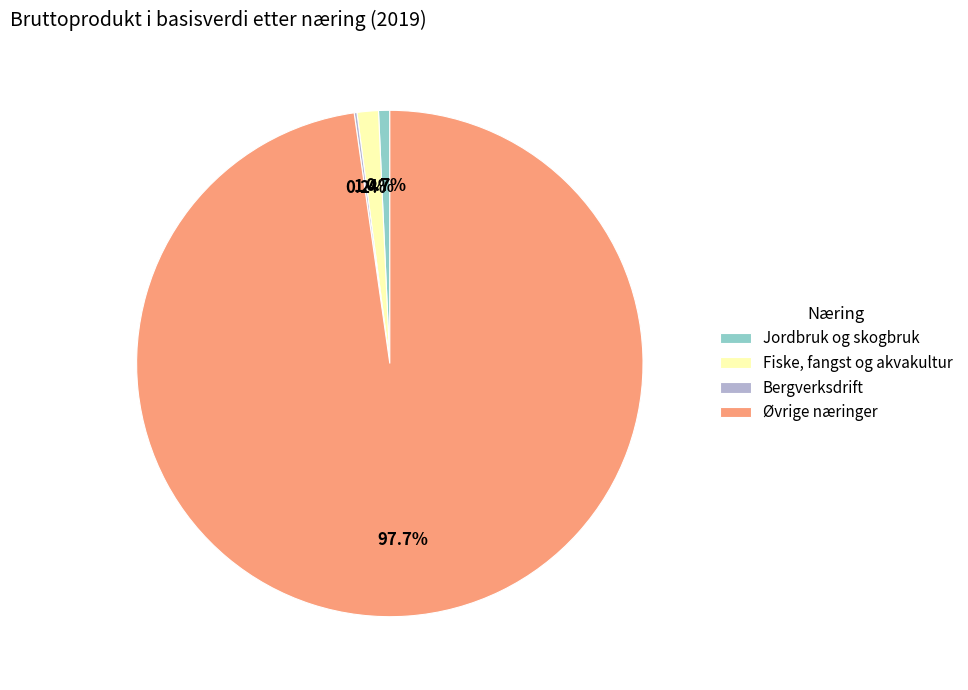

To the nearest percent, what is the average slice percentage?

25%